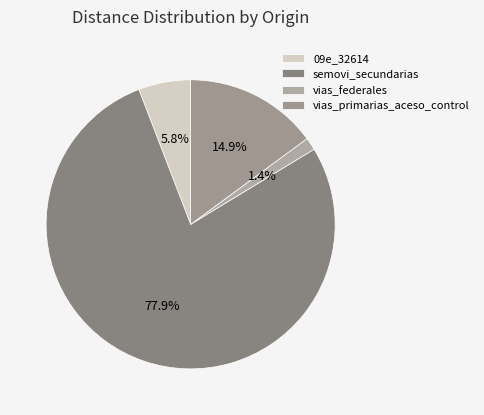

What is the majority slice?

semovi_secundarias